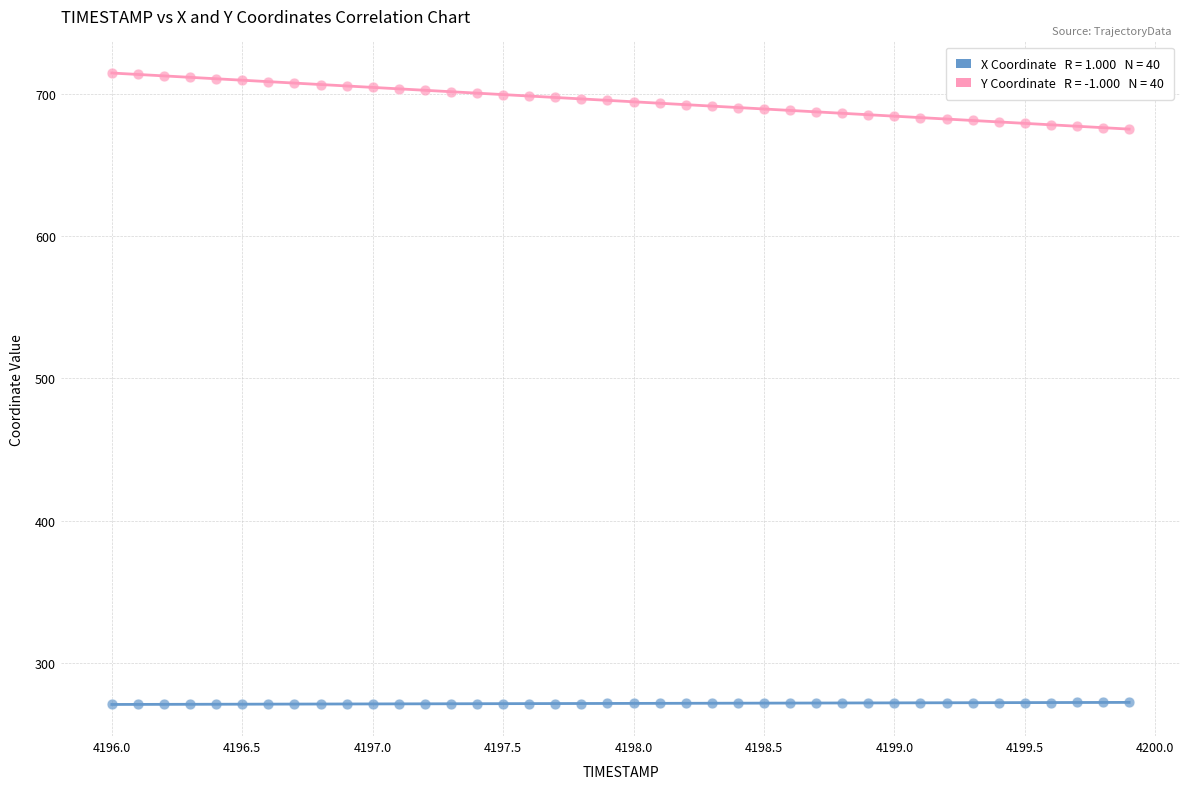

Across all data points, what is the range of Y values (max minus min)?

443.3